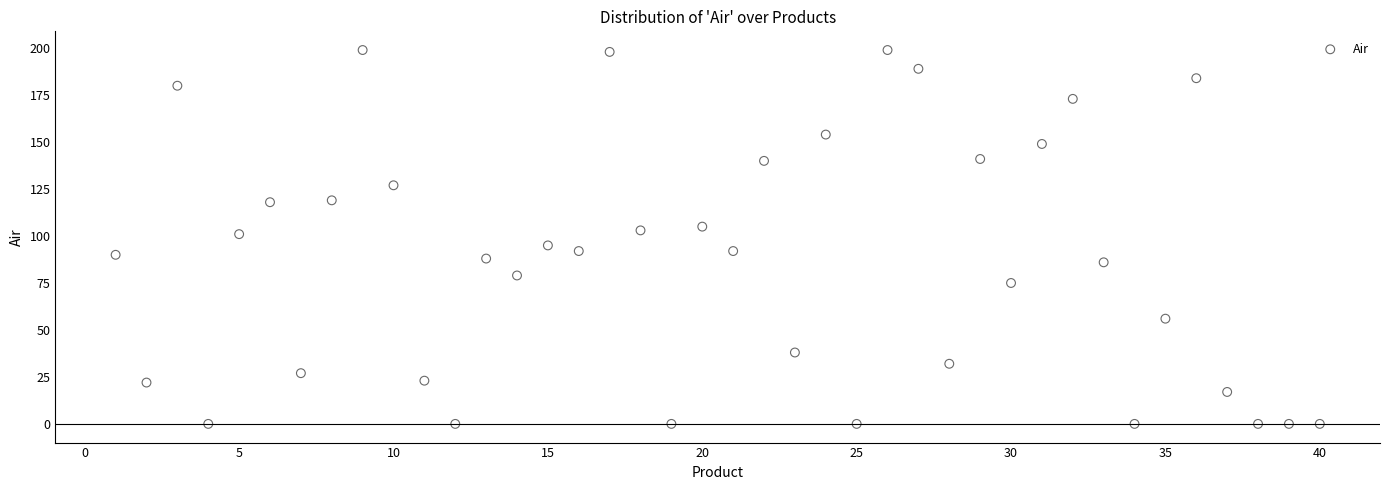

What is the range of X values (max minus min)?

39